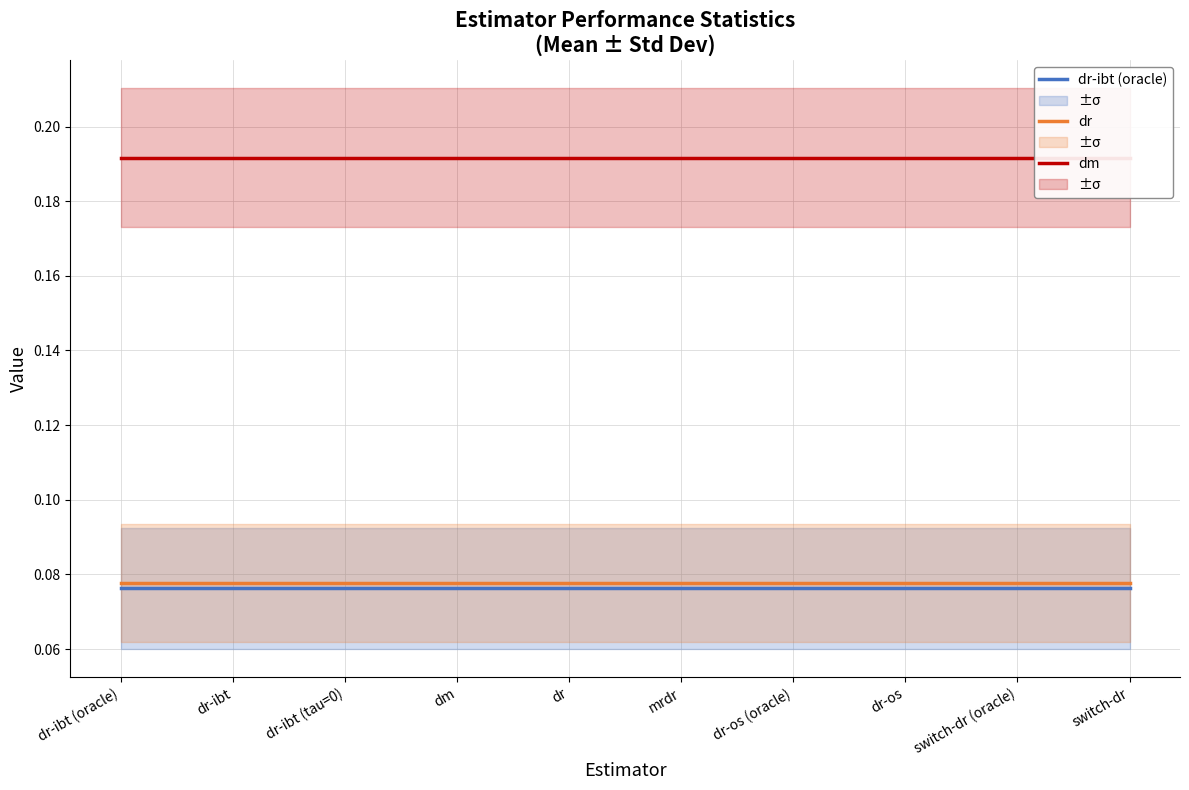

True or false: dm and dr intersect in this chart.

False